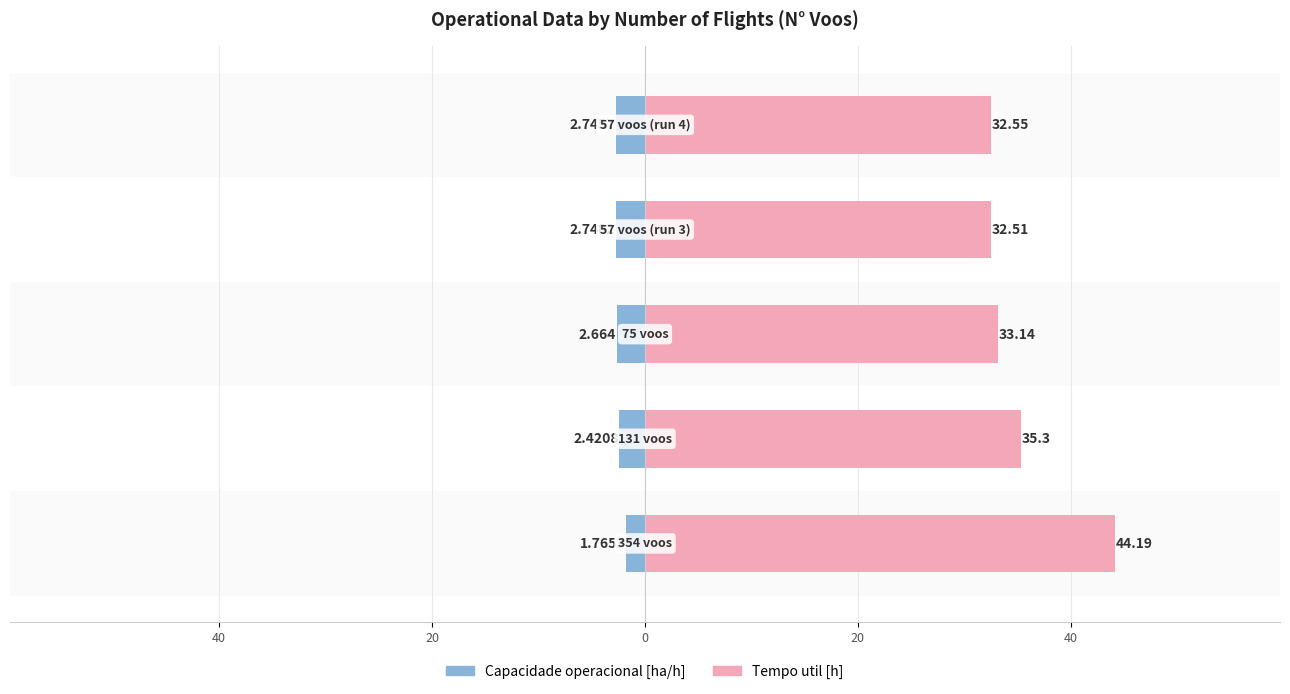

Are the bars grouped side by side (vs. stacked)?

Yes